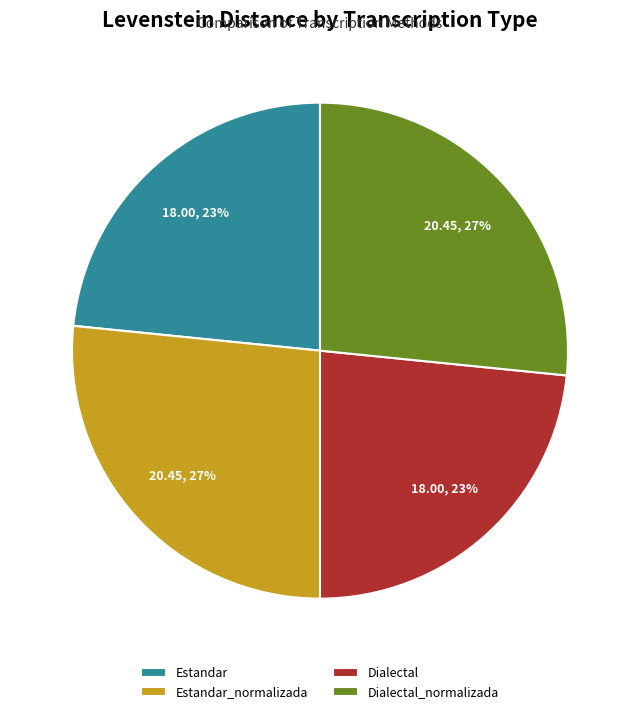

Is the sum of Dialectal and Estandar greater than half?

No